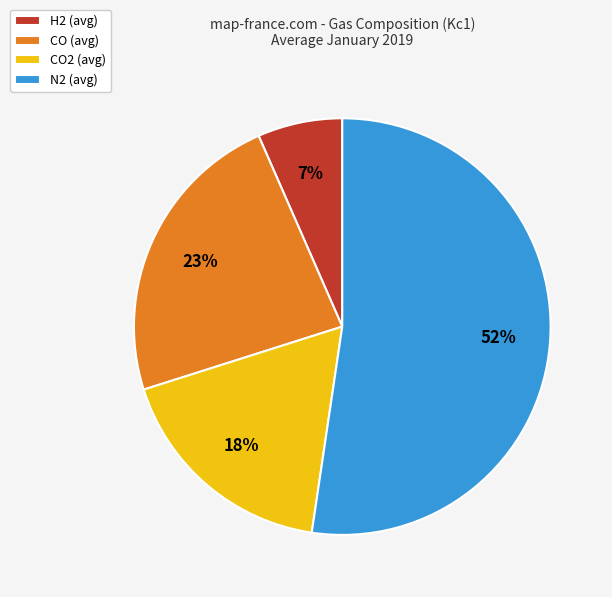

How many slices are in this pie chart?

4